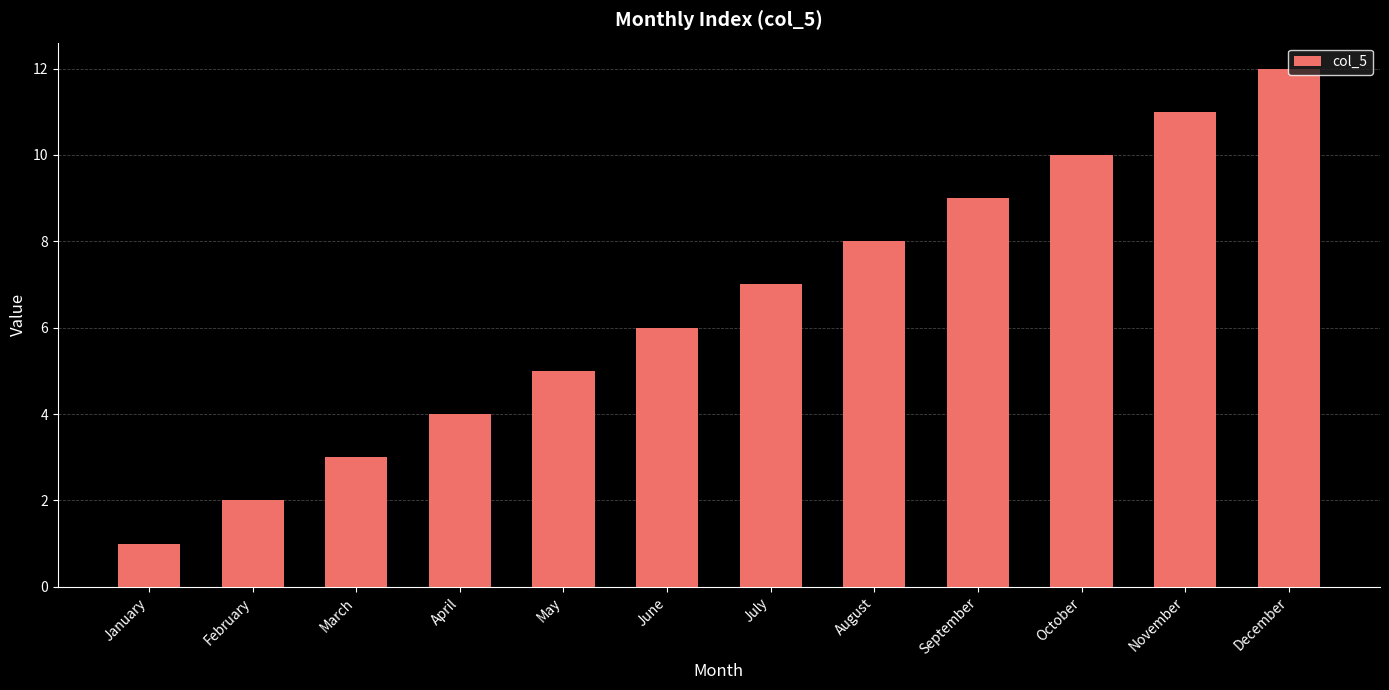

Rank the categories by value from lowest to highest.

January, February, March, April, May, June, July, August, September, October, November, December